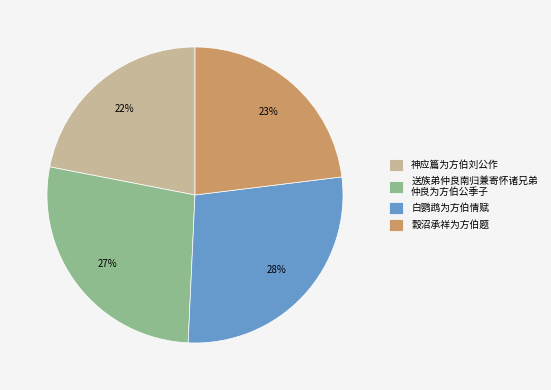

Does 白鹦鹉为方伯情赋 account for over 50% of the chart?

No